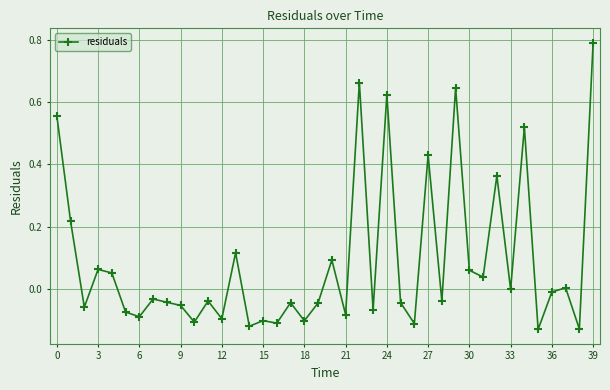

What is the greatest value displayed?

0.8